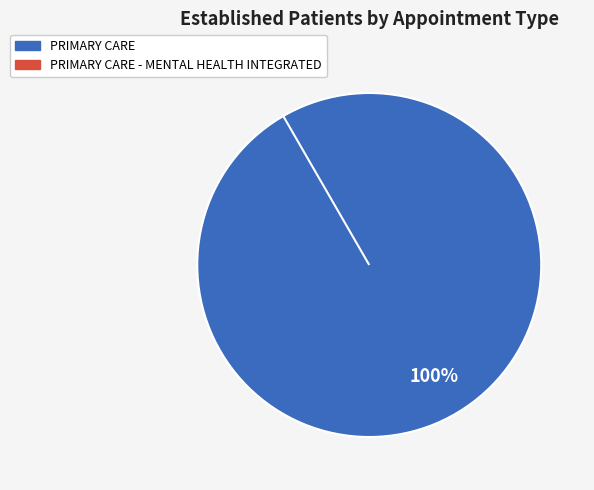

Which slice is the largest?

PRIMARY CARE